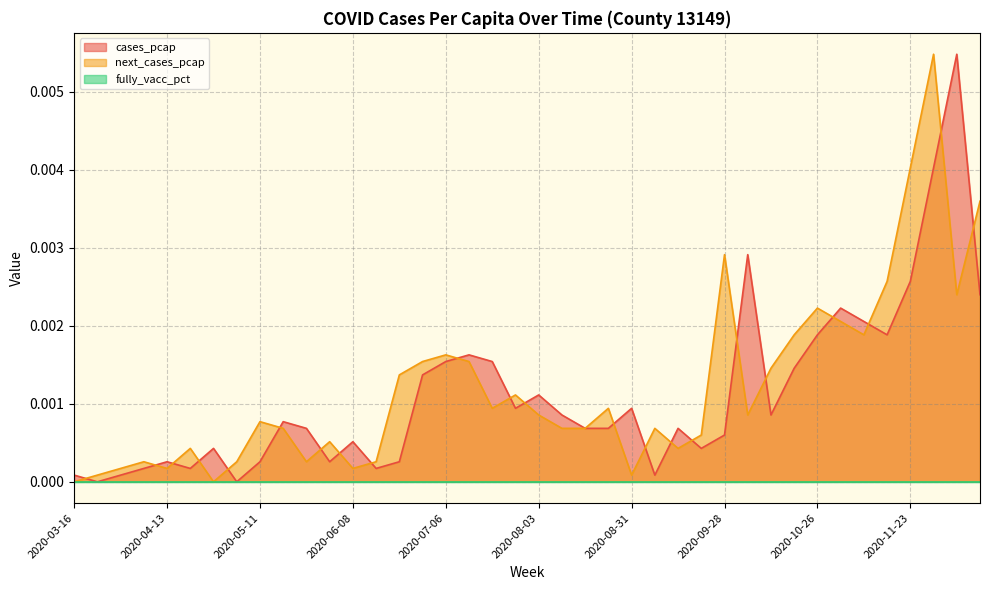

The value of next_cases_pcap at 2020-10-05 is 0.0. True or false?

True